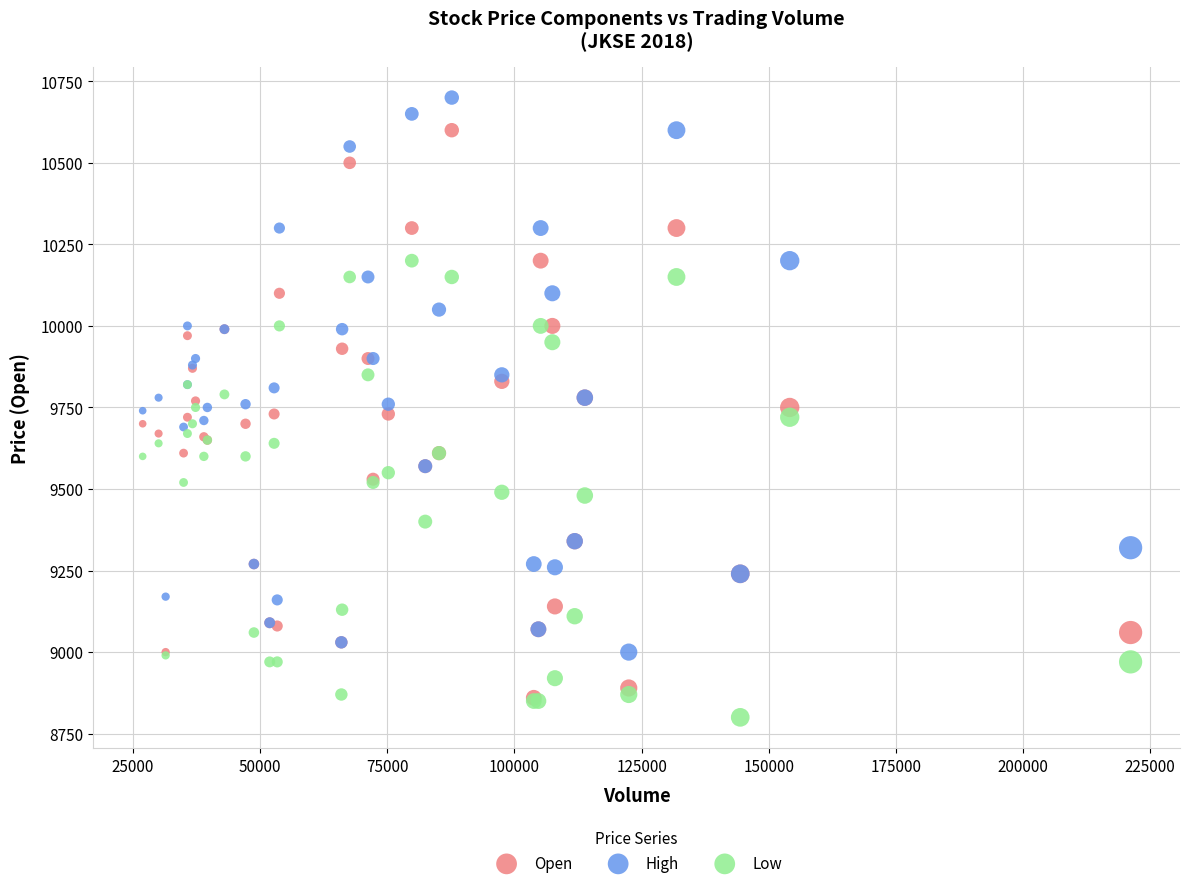

Which series has the widest spread of Y values?

Open